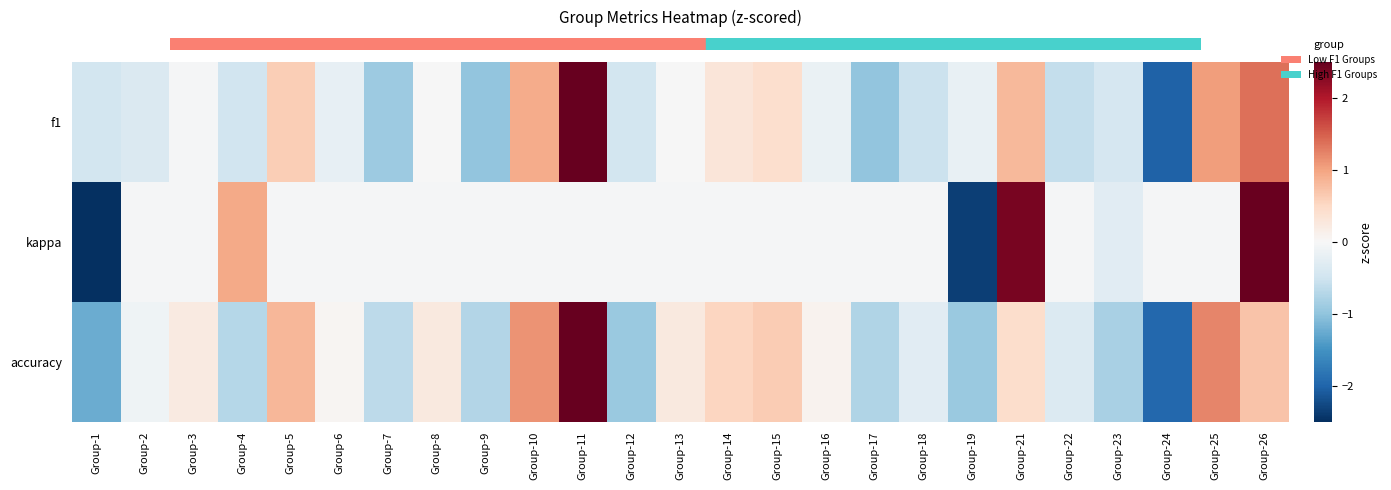

List the series in order of their peak value, highest first.

f1, accuracy, kappa